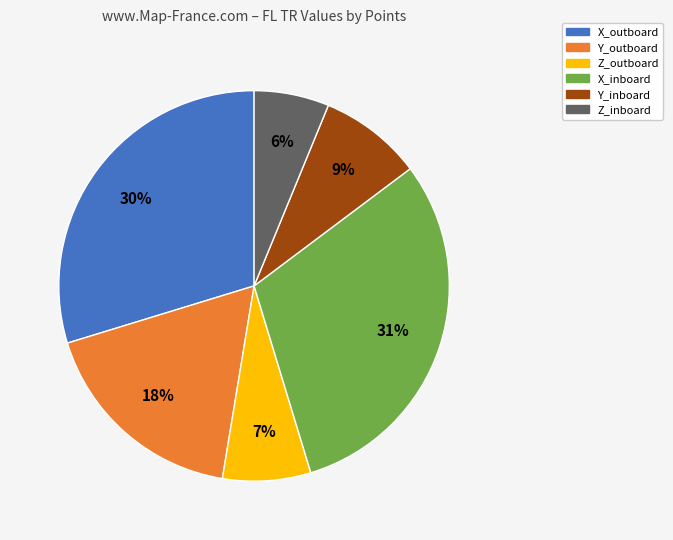

Rank the categories by value from highest to lowest.

X_inboard, X_outboard, Y_outboard, Y_inboard, Z_outboard, Z_inboard